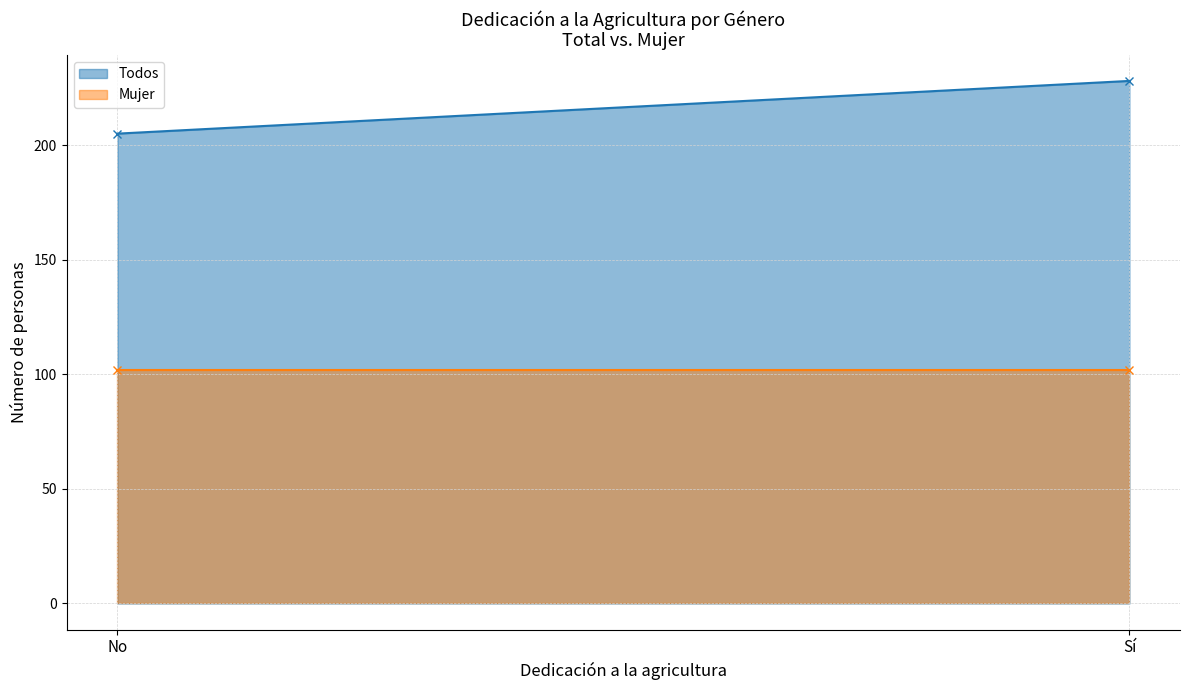

What is the minimum value for Todos?

205